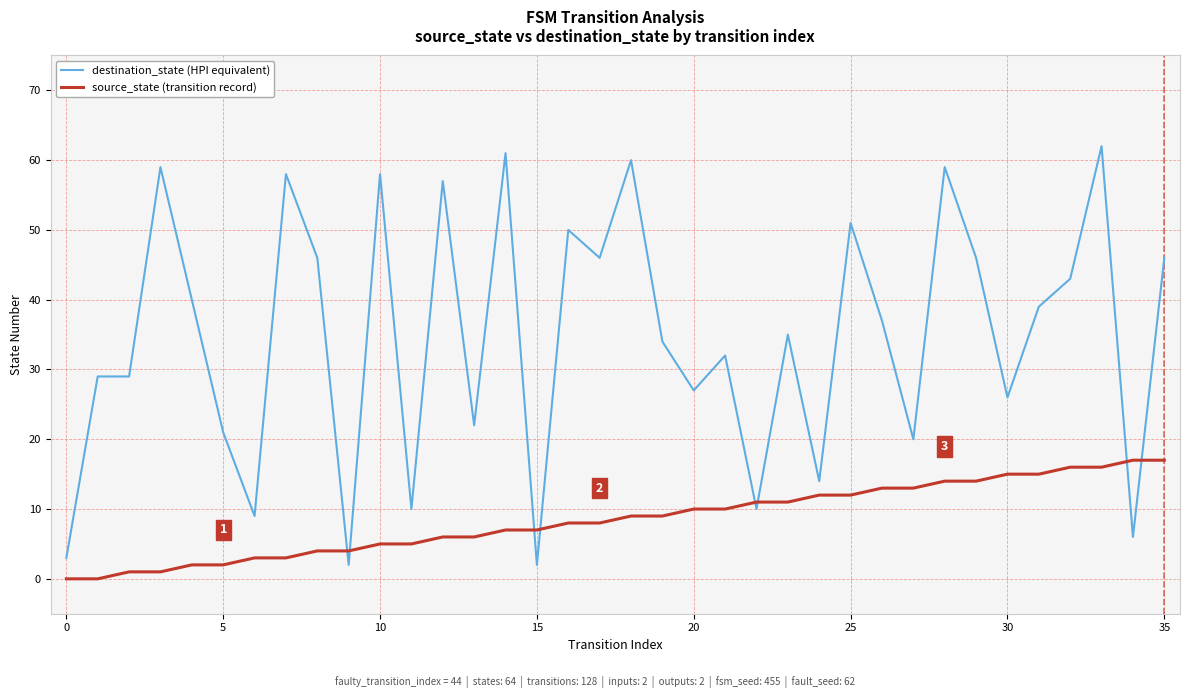

Which series ends up on top after the final intersection of destination_state (HPI equivalent) and source_state (transition record)?

destination_state (HPI equivalent)